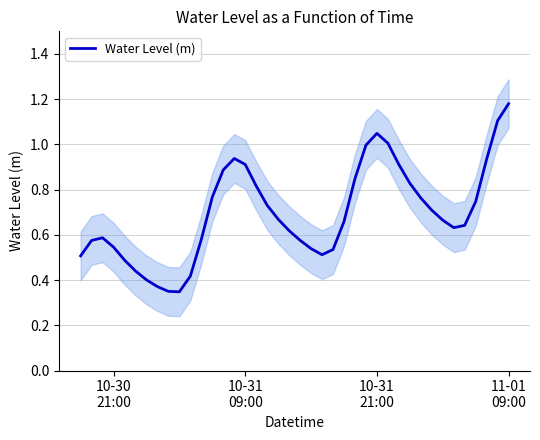

How many interior local valleys (lower than both neighbors) does the data have?

3